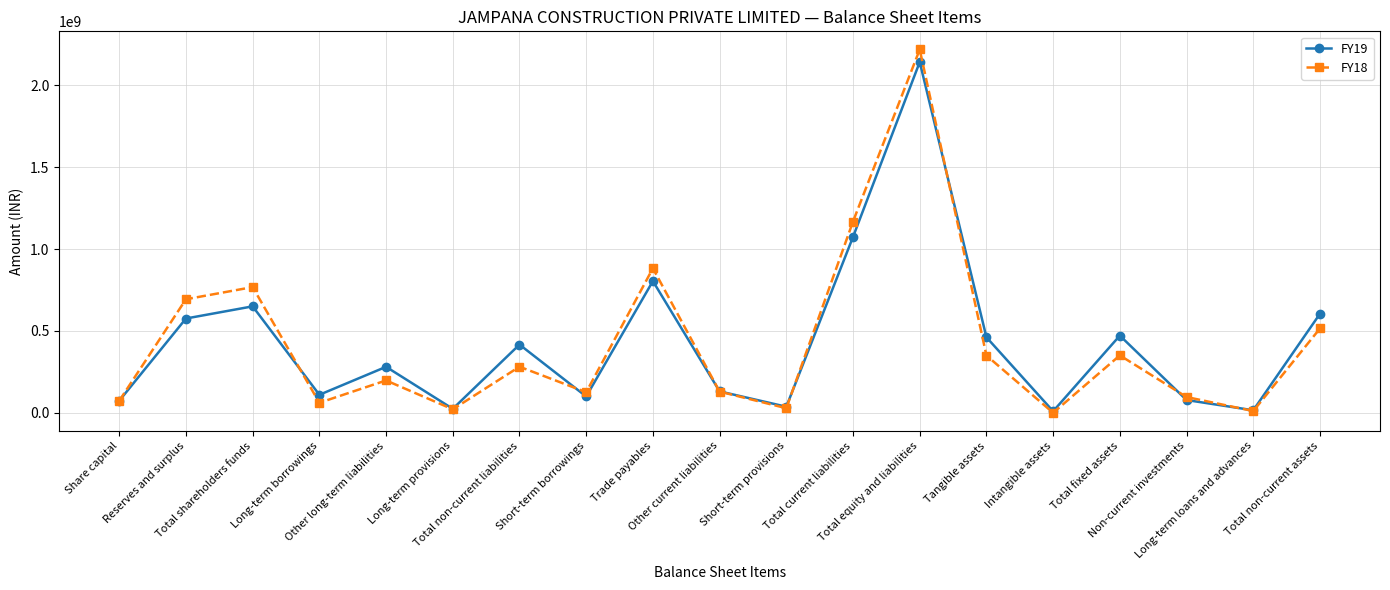

True or false: FY18 has more than 2 interior local peaks.

True